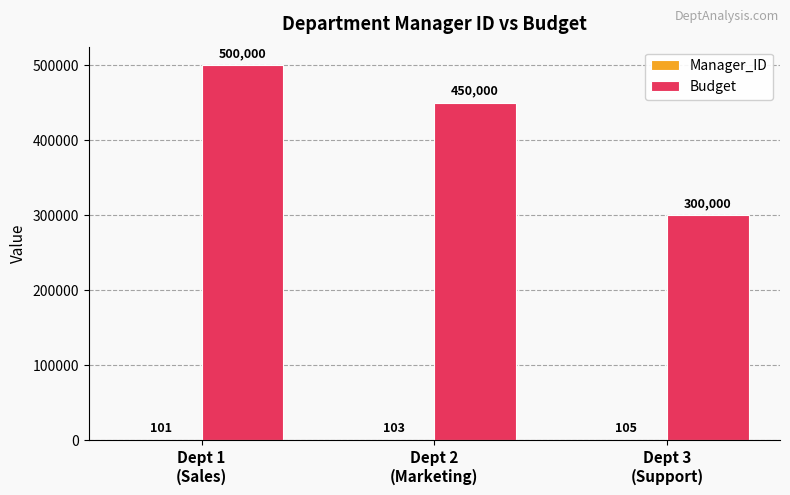

Which series has the largest total across all categories?

Budget